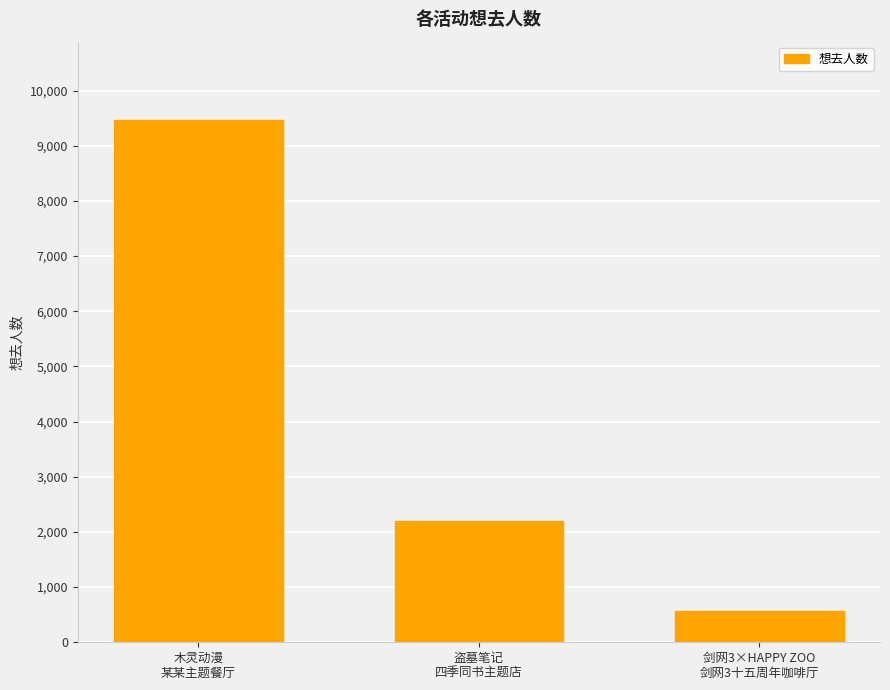

Which has a higher value, 木灵动漫
某某主题餐厅 or 剑网3×HAPPY ZOO
剑网3十五周年咖啡厅?

木灵动漫
某某主题餐厅